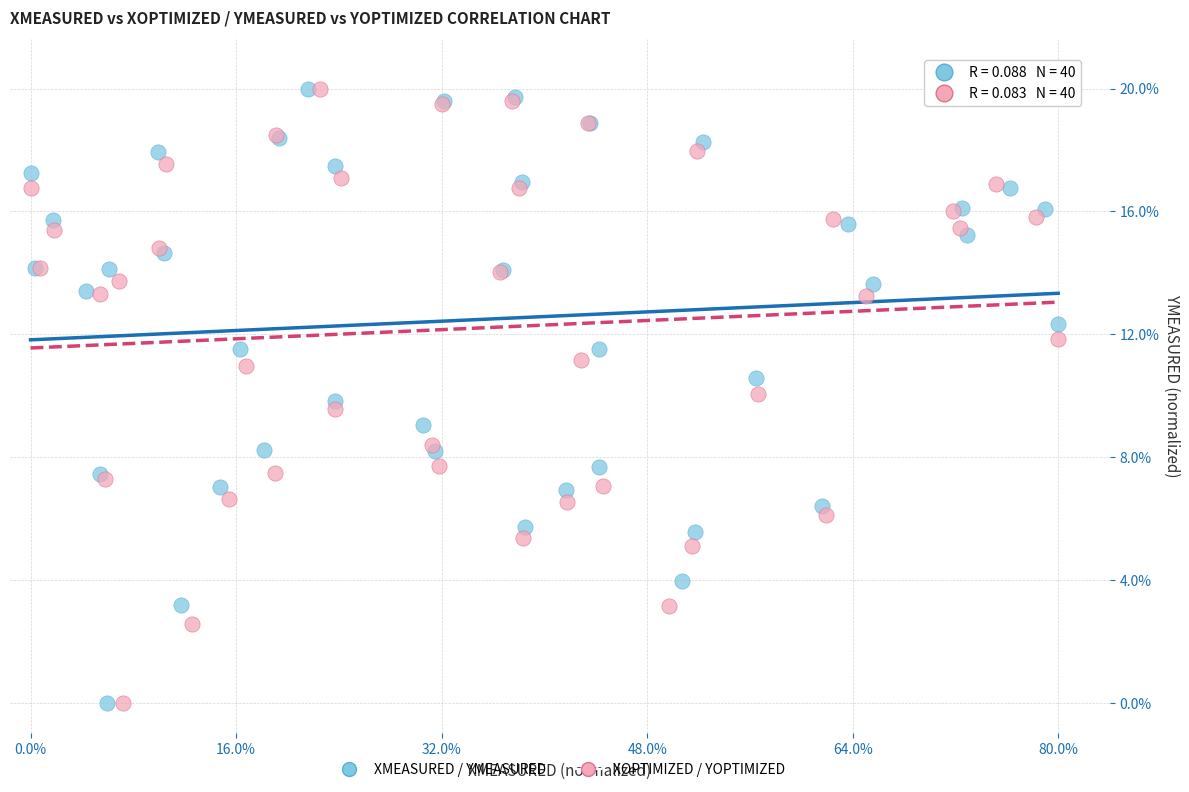

What are all the series names shown in the legend?

XMEASURED / YMEASURED, XOPTIMIZED / YOPTIMIZED